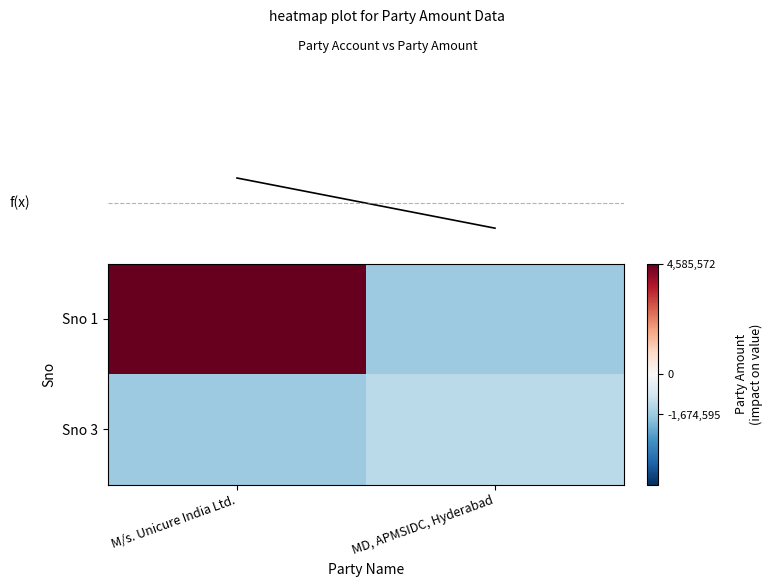

Which series has the largest total across all categories?

row_0